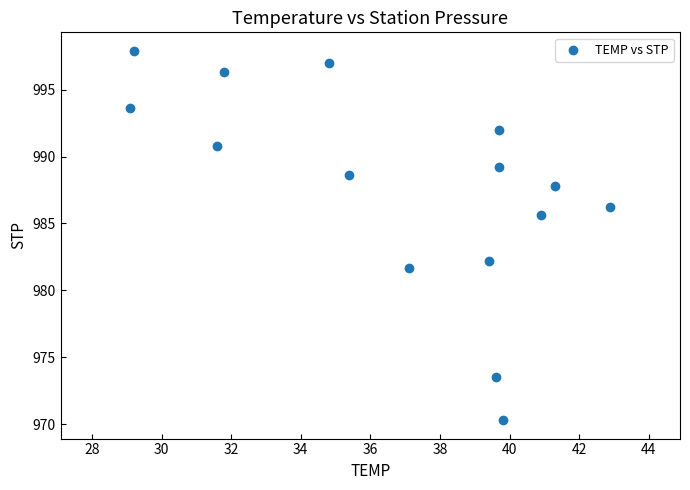

What is the range of X values (max minus min)?

13.8